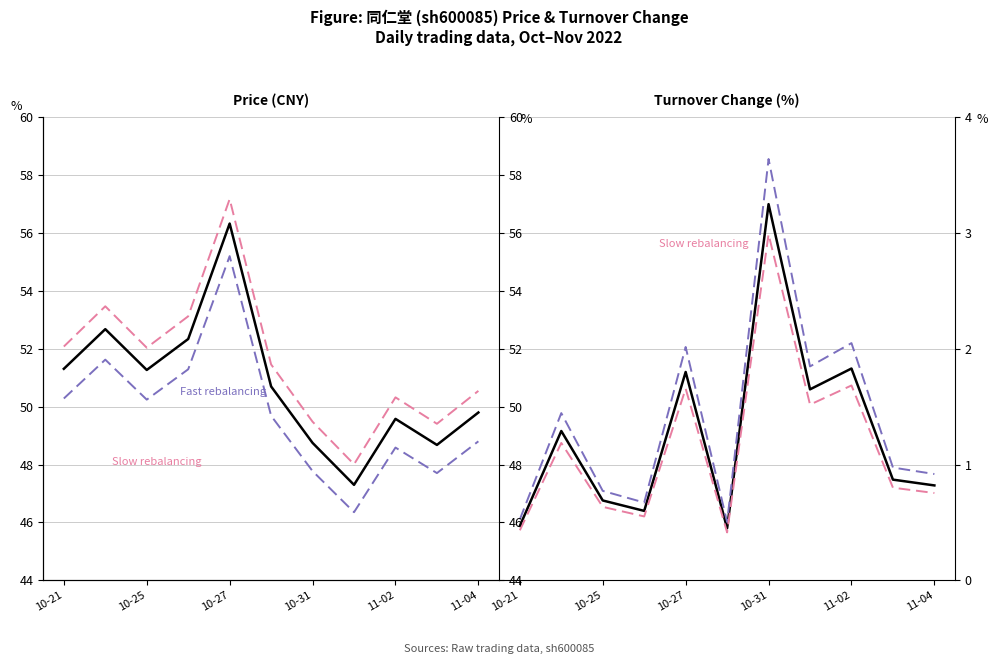

What is the difference between the maximum and second lowest values in the fast rebalancing series?

3.1